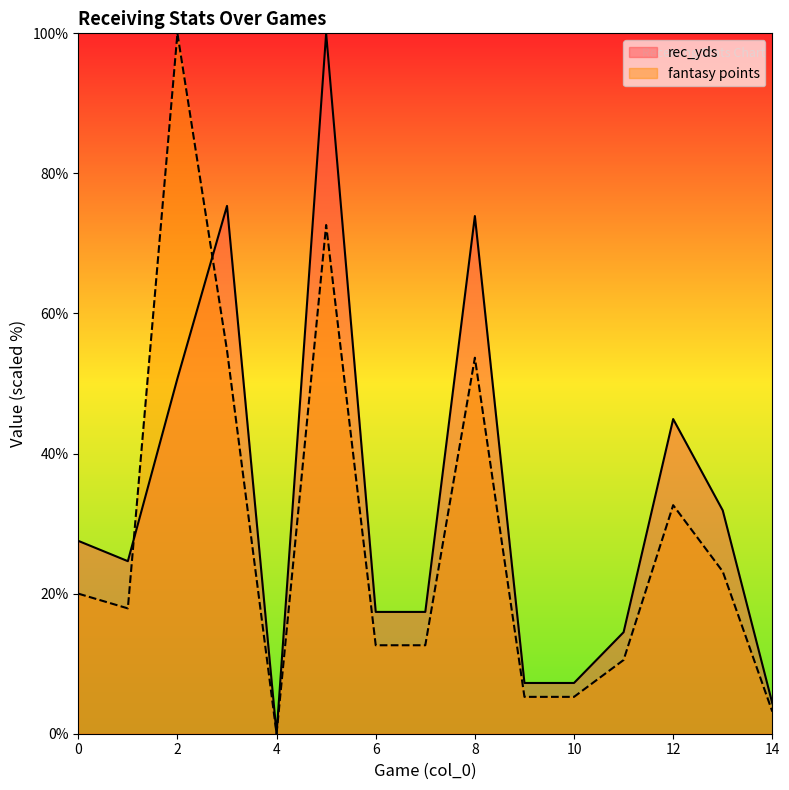

Reading right to left, what are all the values shown in this chart?

rec_yds: 14=4.3	13=31.9	12=44.9	11=14.5	10=7.2	9=7.2	8=73.9	7=17.4	6=17.4	5=100.0	4=0.0	3=75.4	2=50.7	1=24.6	0=27.5
fantasy points: 14=3.2	13=23.2	12=32.6	11=10.5	10=5.3	9=5.3	8=53.7	7=12.6	6=12.6	5=72.6	4=0.0	3=54.7	2=100.0	1=17.9	0=20.0